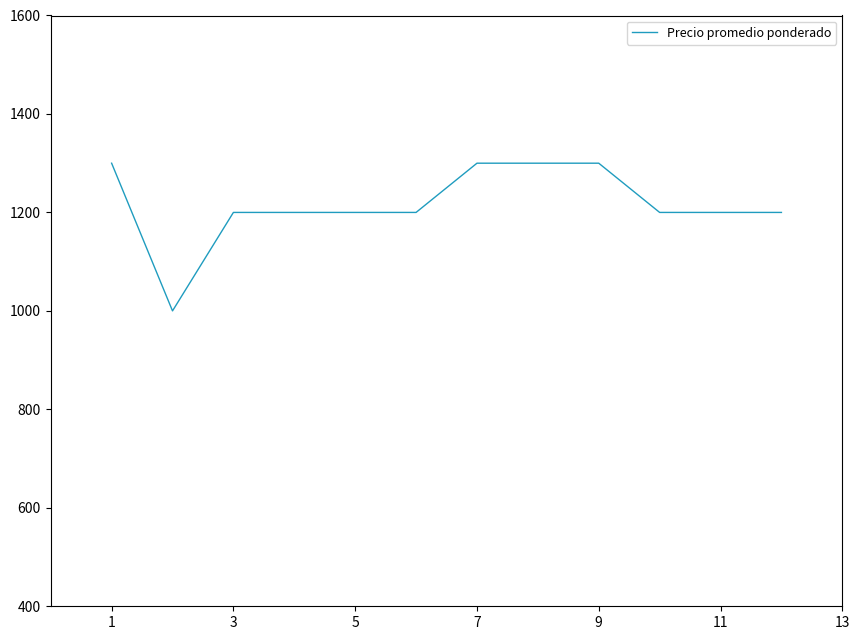

What is the maximum value shown in the chart?

1300